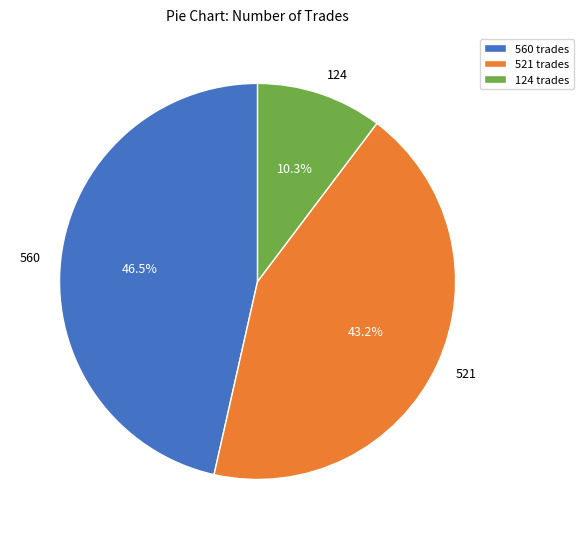

Count the number of slices in the pie.

3